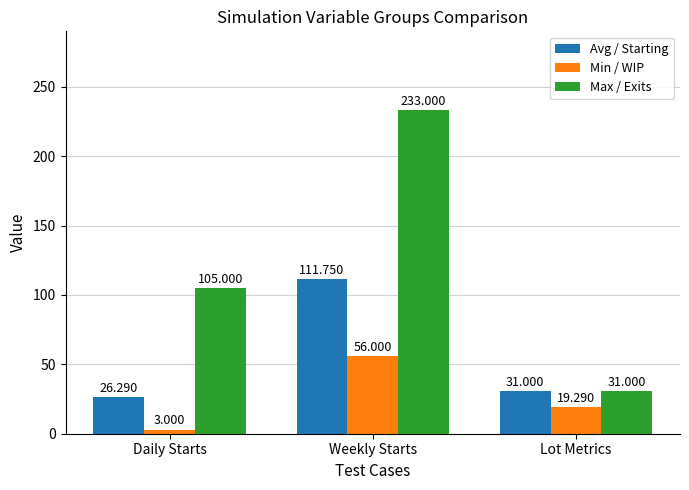

What is the average value of the Max / Exits series?

123.0